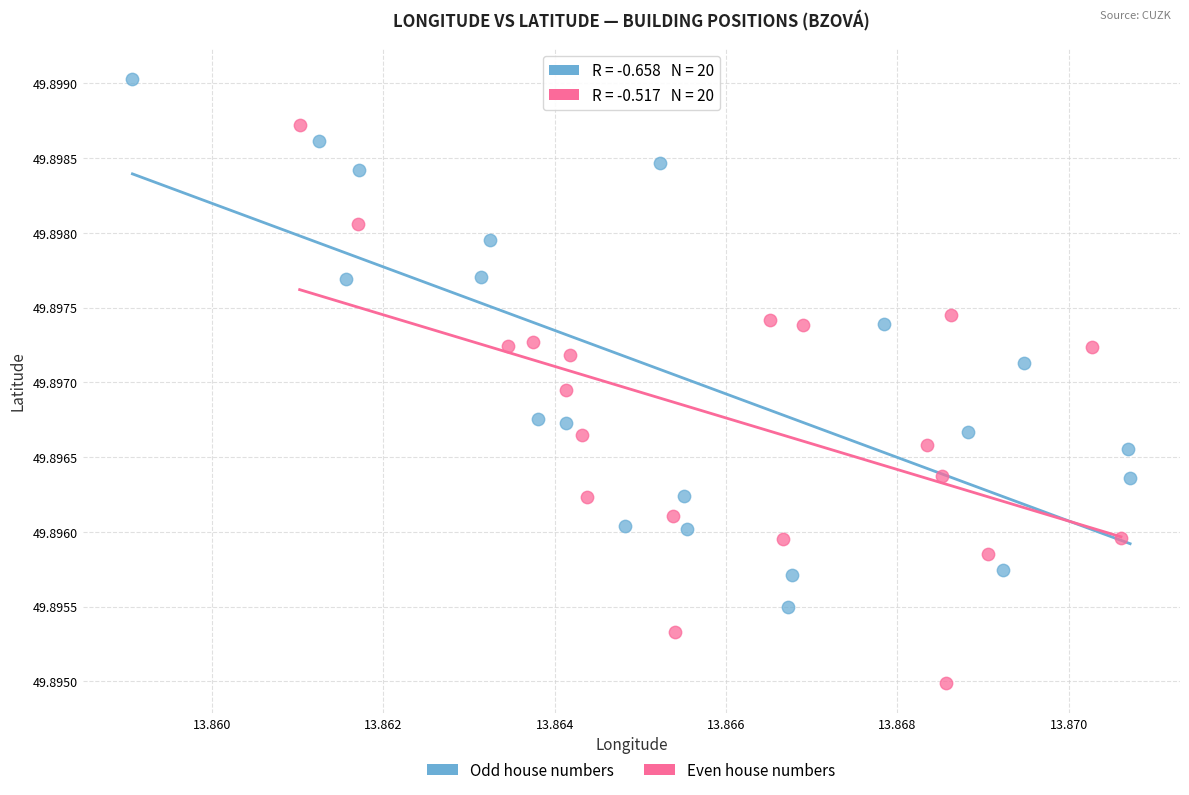

What are all the series names shown in the legend?

Odd house numbers, Even house numbers